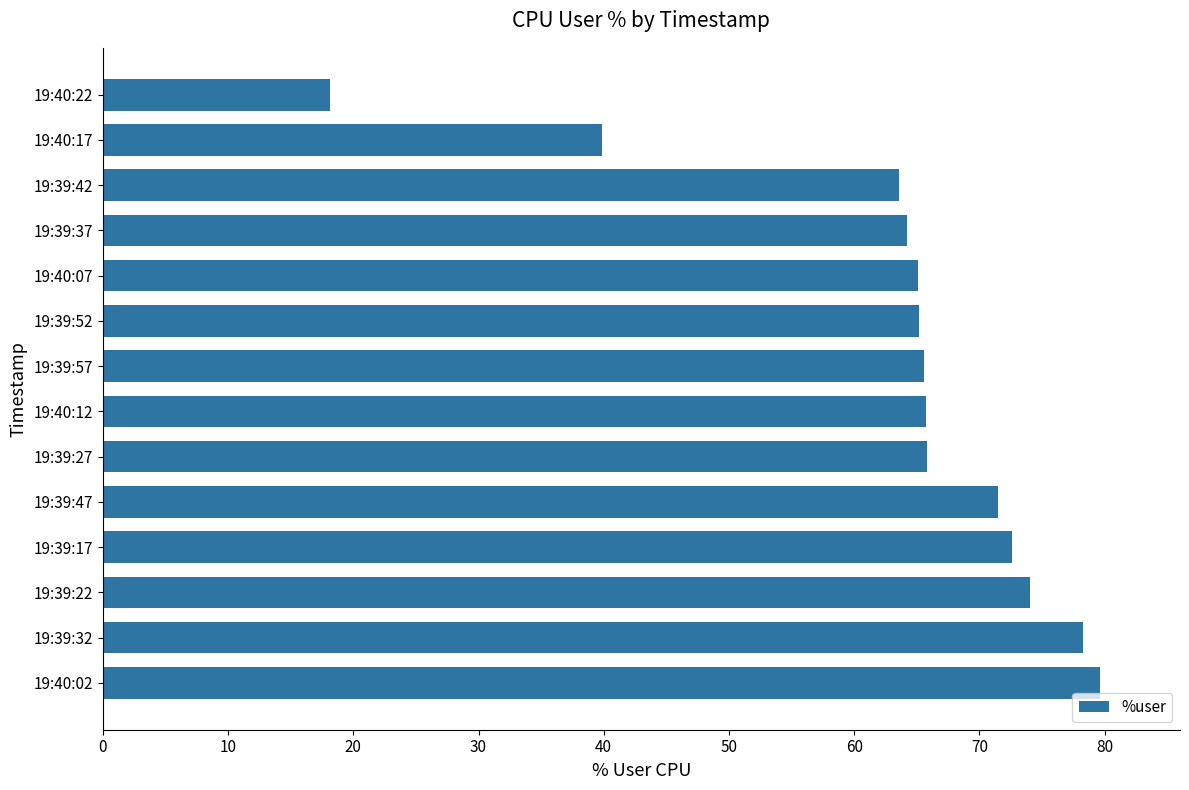

Which category has the lowest value across all series?

19:40:22